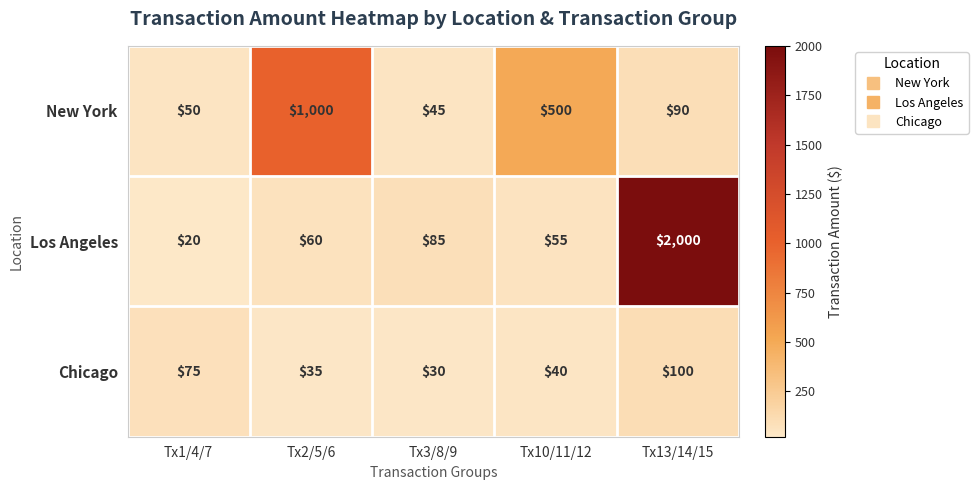

Reading left to right, list all the values displayed in this chart.

New York: 50	1000	45	500	90
Los Angeles: 20	60	85	55	2000
Chicago: 75	35	30	40	100